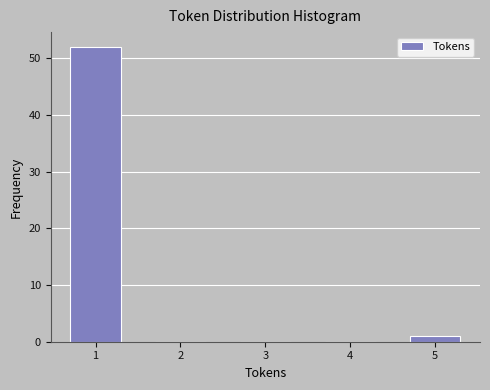

Reading left to right, list all the values displayed in this chart.

1=52	2=0	3=0	4=0	5=1